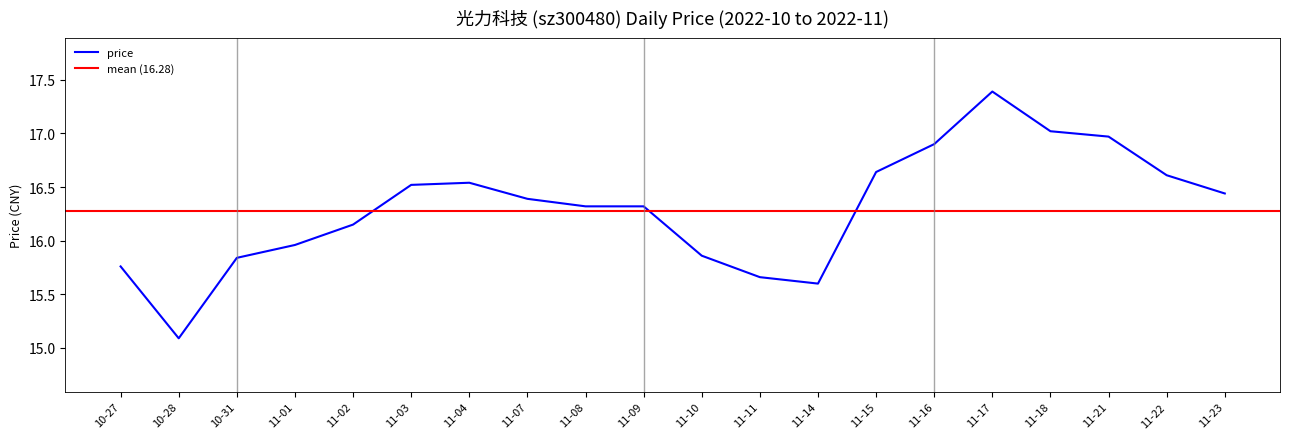

How many interior local peaks (higher than both neighbors) does the data have?

2